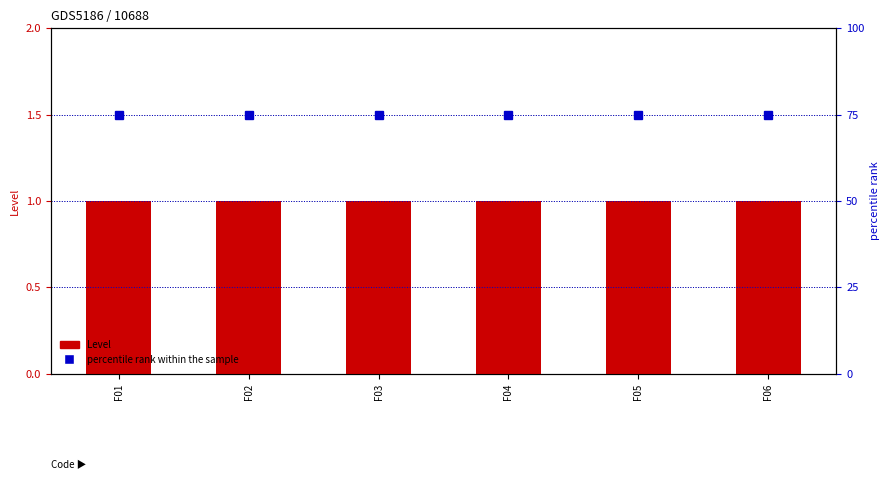

Is it true that percentile rank within the sample equals 75 at F01?

True